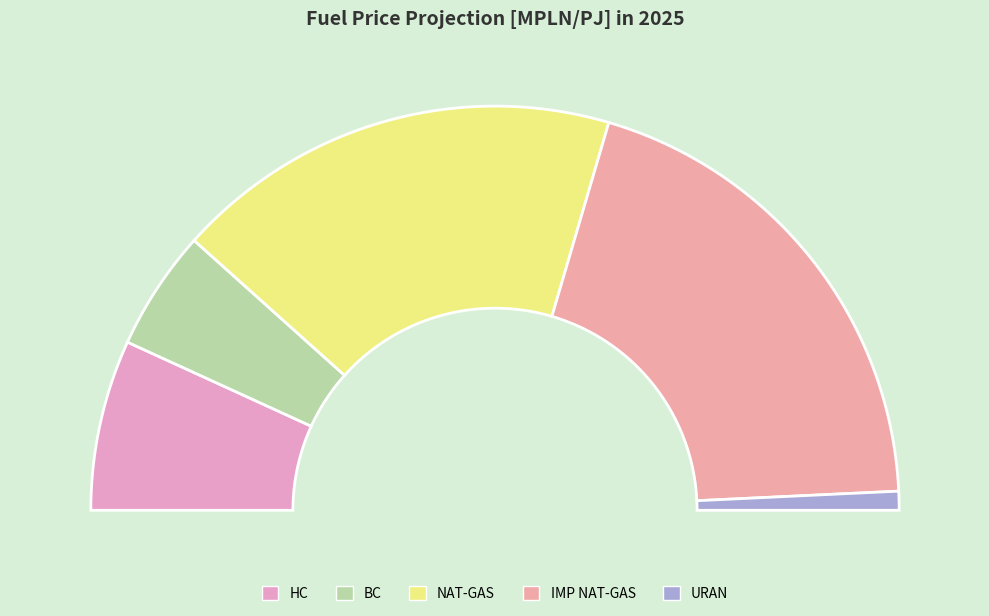

Which has a higher value, URAN or BC?

BC